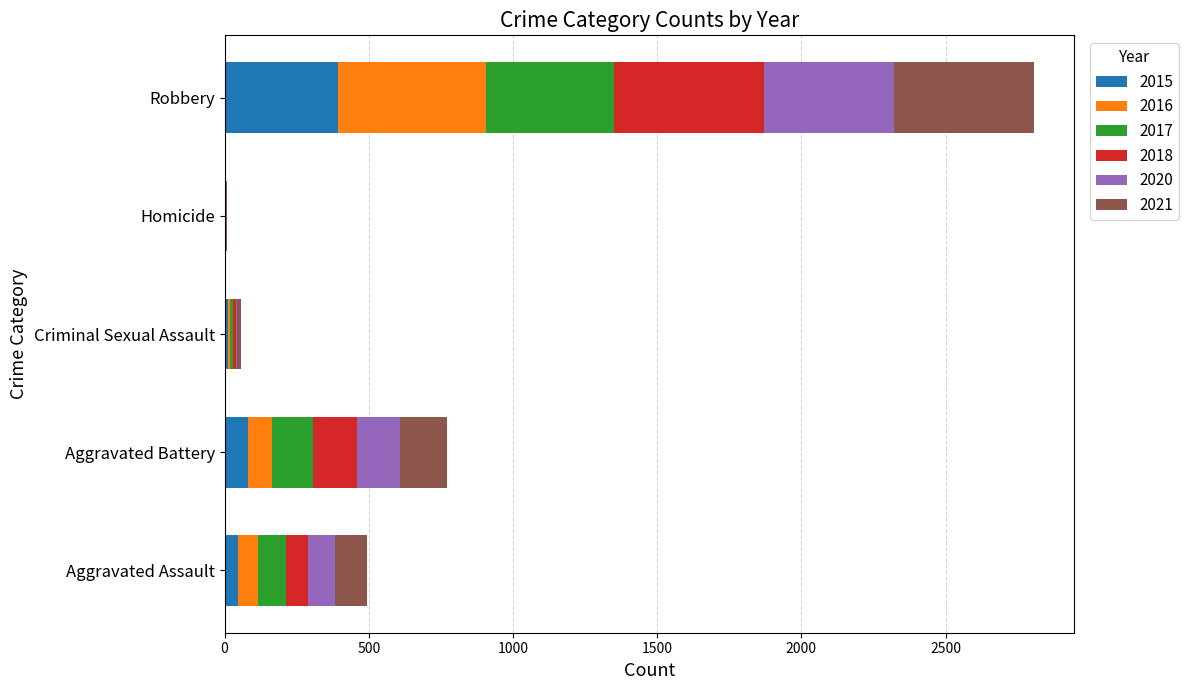

Which category has the highest value in the 2015 series?

Robbery